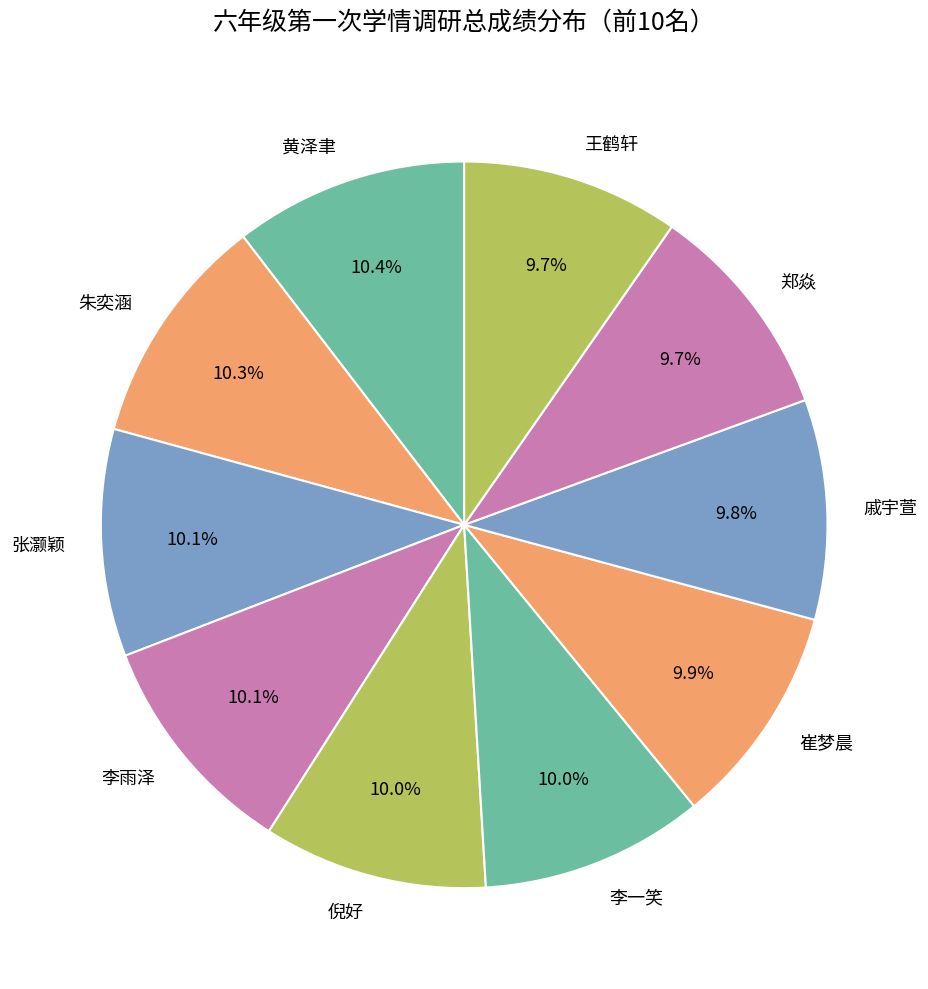

What is the total percentage of 王鹤轩 and 倪好?

19.7%